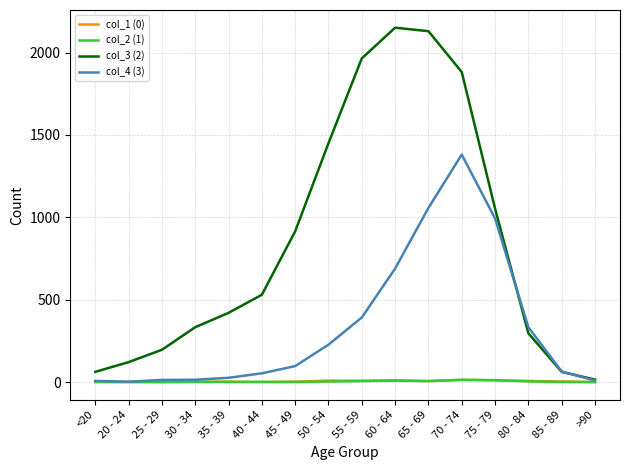

How many series are shown in this chart?

4